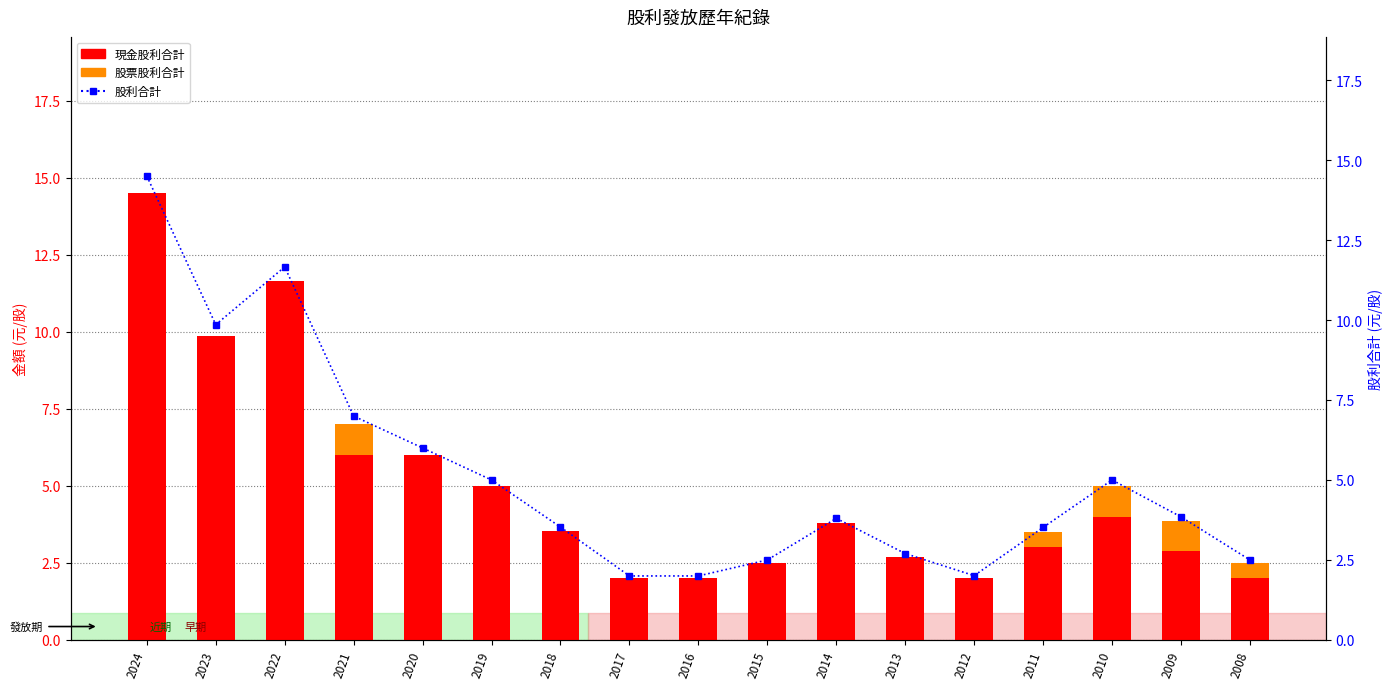

At which category is the sum across all series the highest?

2024